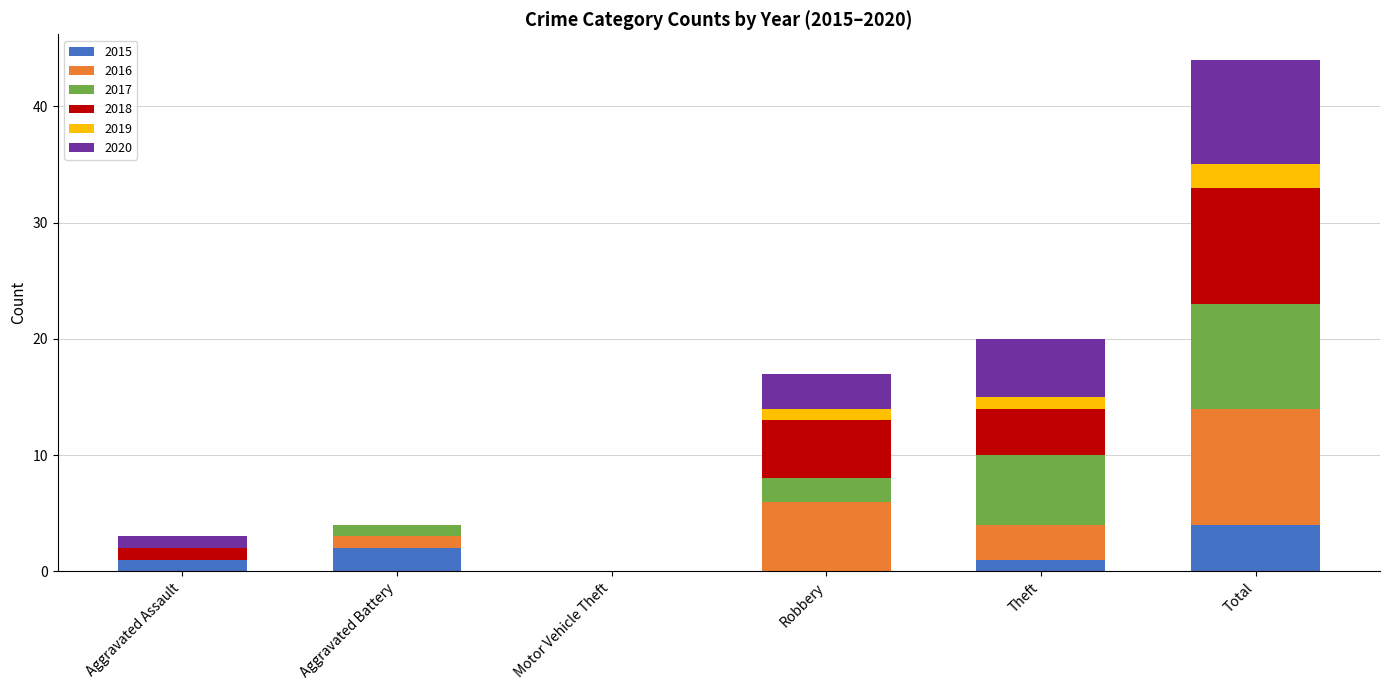

At which label is 2015 closest to 2?

Aggravated Battery